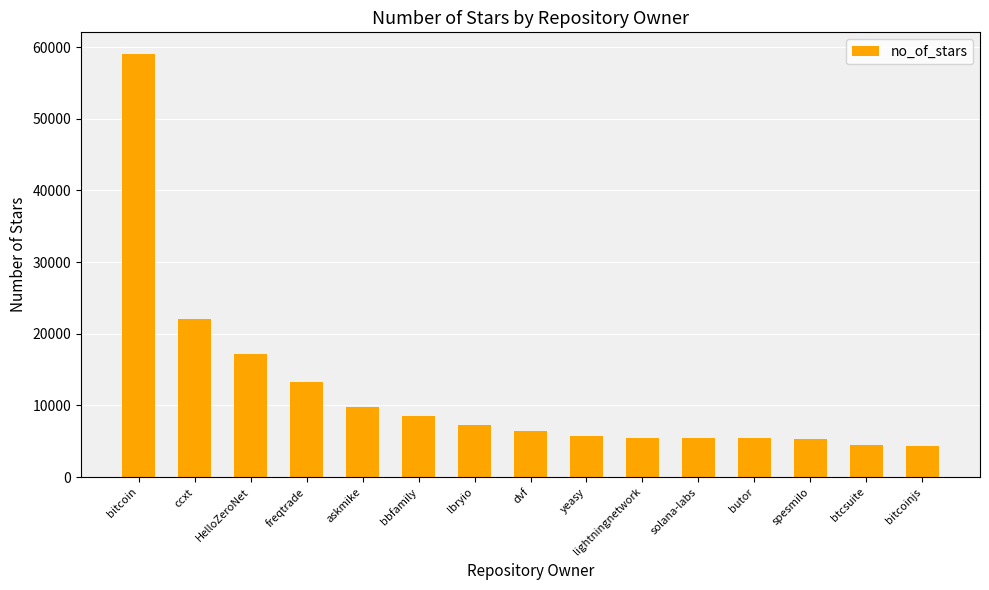

Does the chart contain any negative values?

No